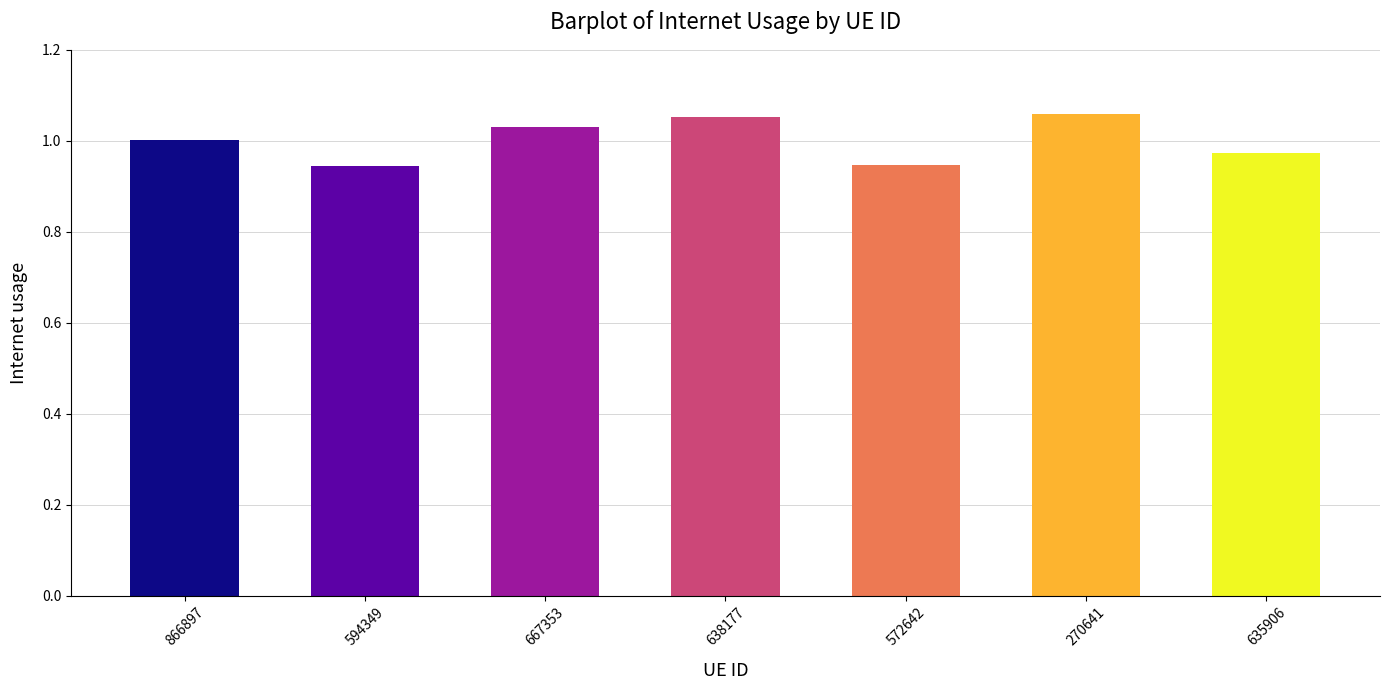

The chart shows a value of 1.0 at 635906. True or false?

True